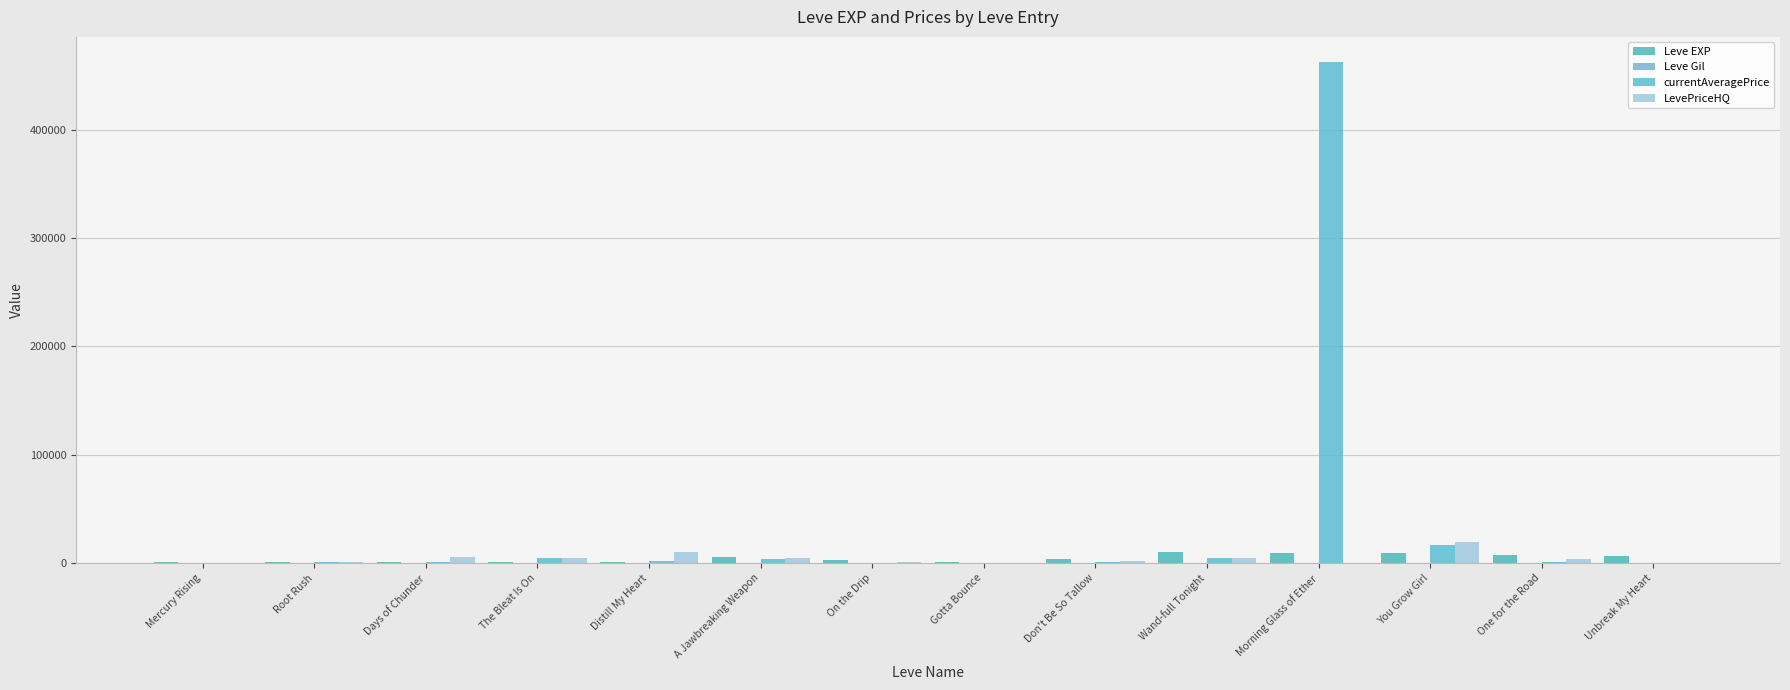

What is the total value across all series at Days of Chunder?

7675.4